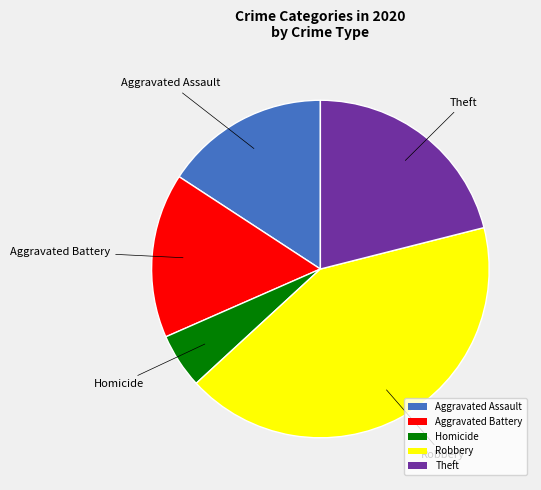

Approximately how many times larger is the value at Robbery compared to Aggravated Assault?

2.7